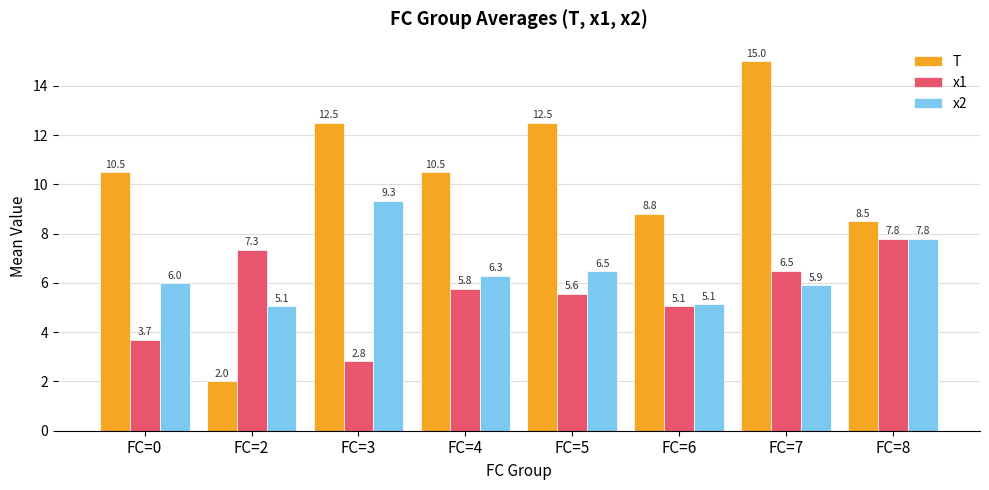

Is it true that x1 equals 4.9 at FC=3?

False